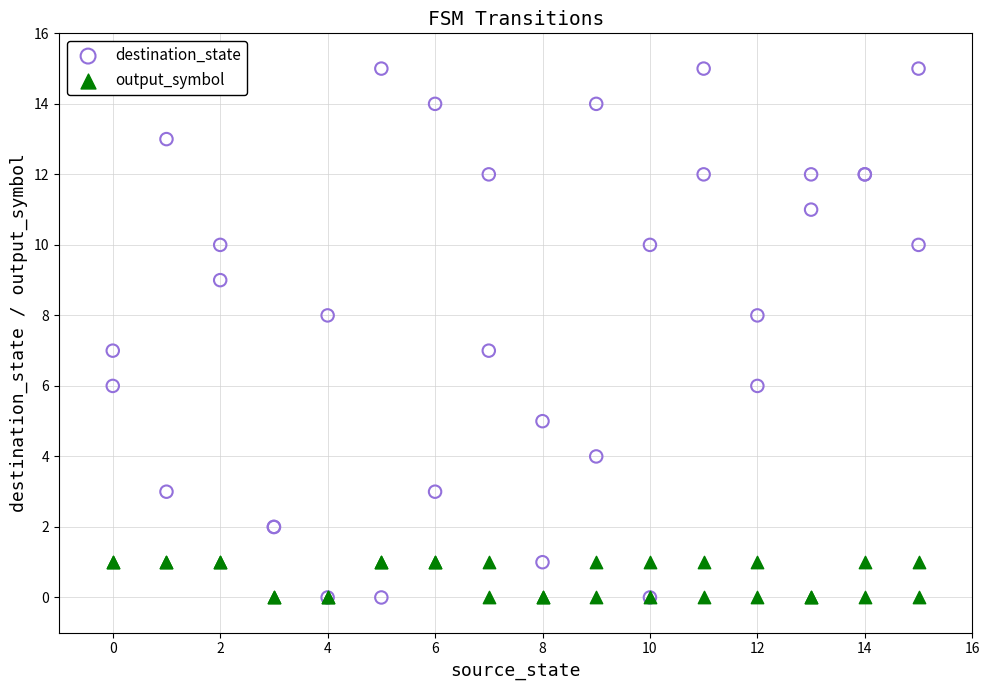

What are all the series names shown in the legend?

destination_state, output_symbol